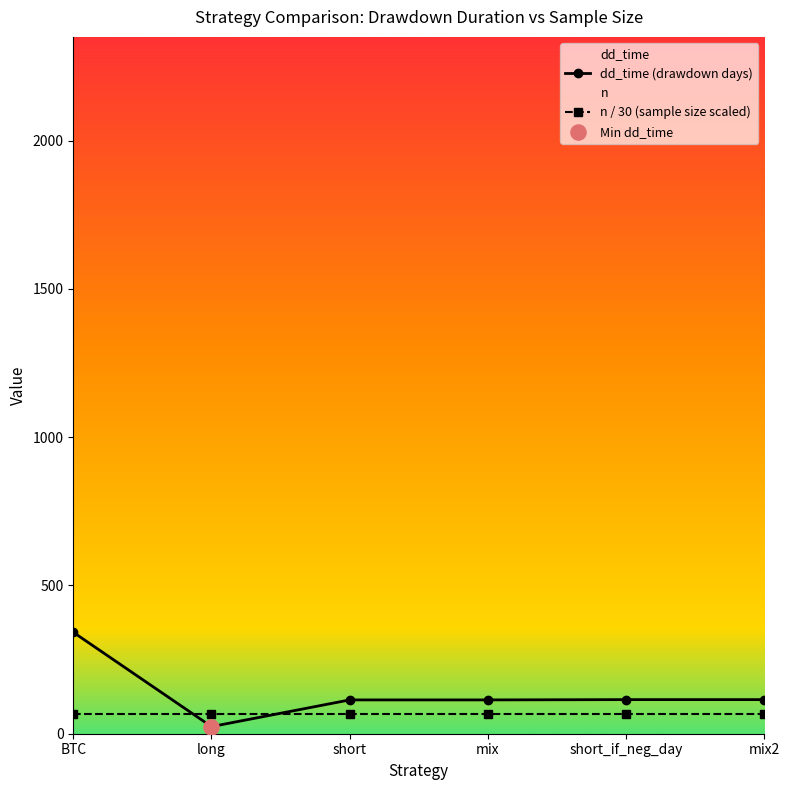

Which series has the largest Y range (max minus min)?

dd_time (drawdown days)